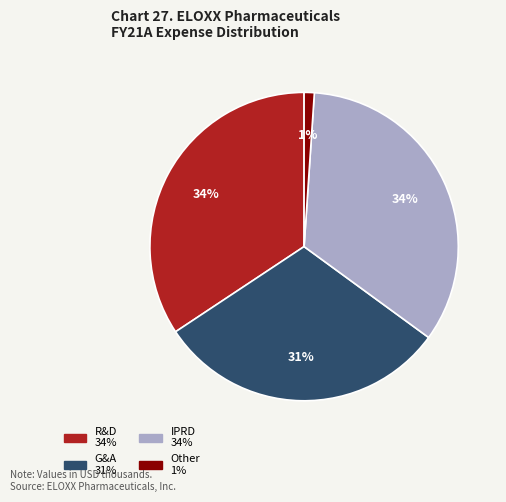

How many segments does this pie chart have?

4